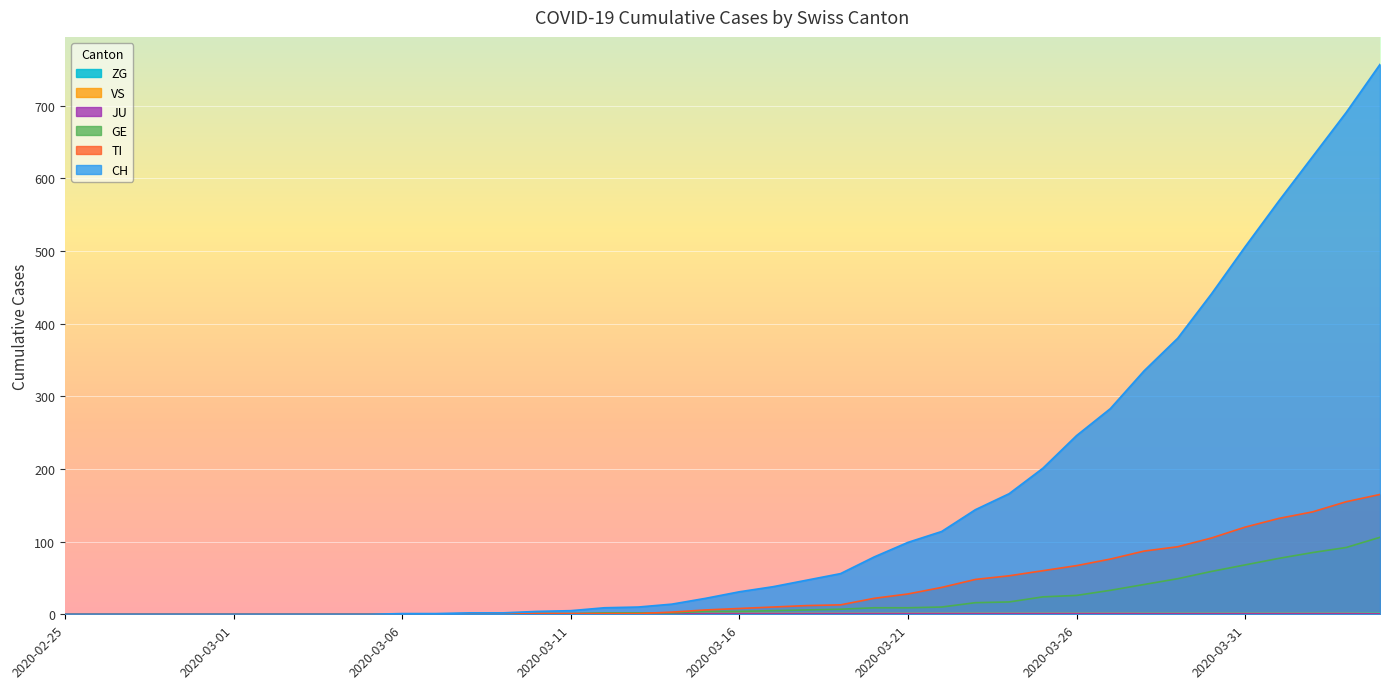

The value of ZG at 2020-03-26 is 0. True or false?

True